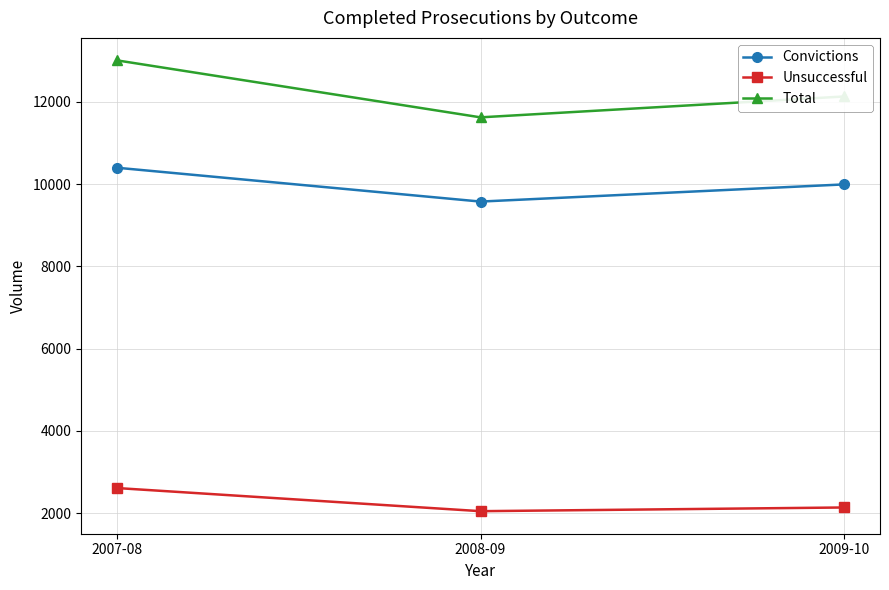

Where is Unsuccessful nearest to the value 2329?

2009-10